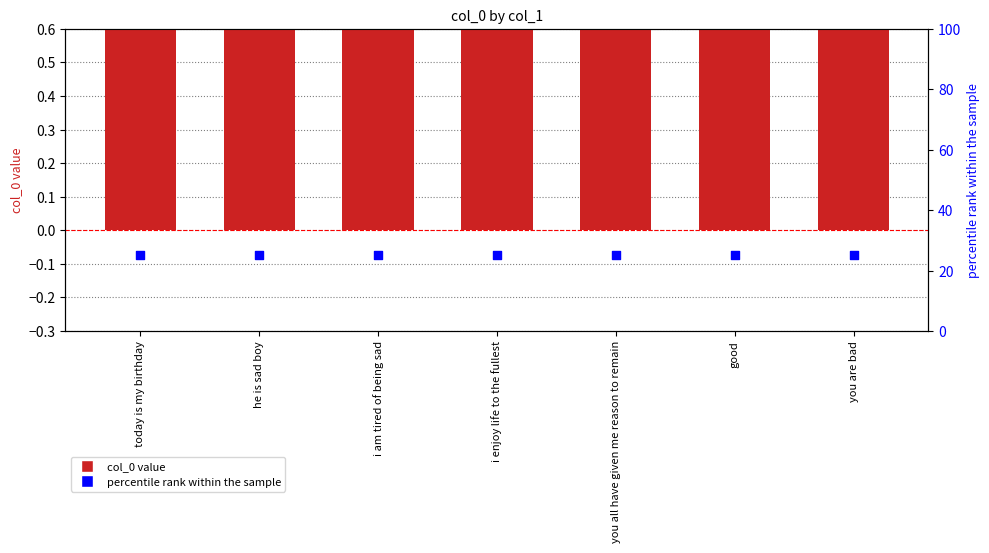

Which series contains the lowest Y value?

col_0